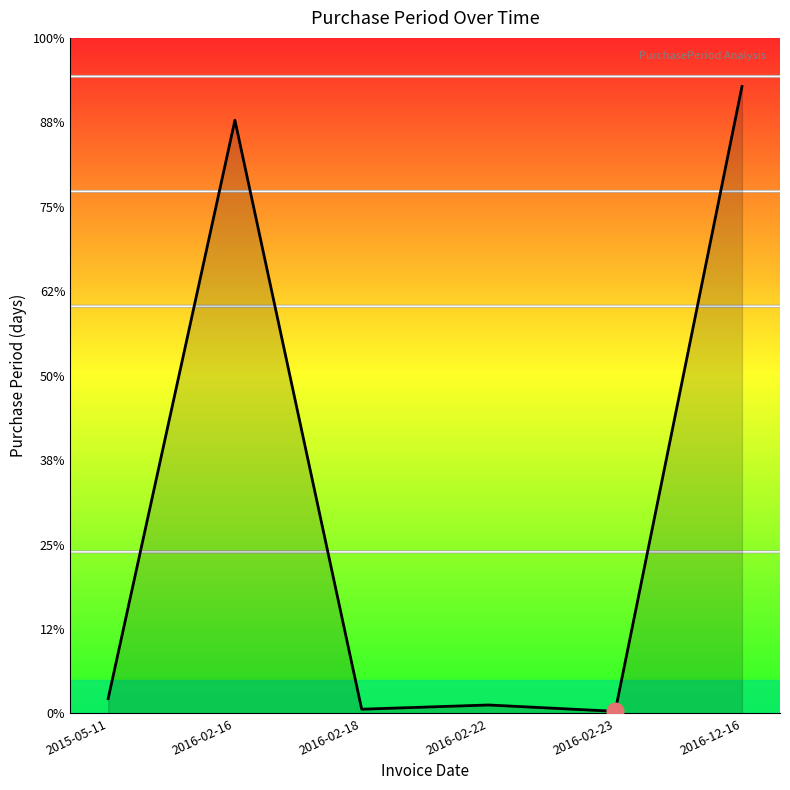

What is the change in value from 2016-02-16 to 2016-02-22?

-277